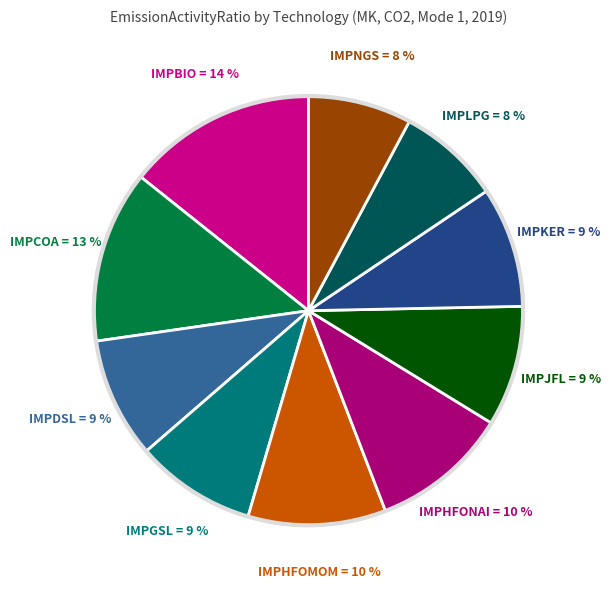

The IMPNGS slice represents 1% of the pie. True or false?

False